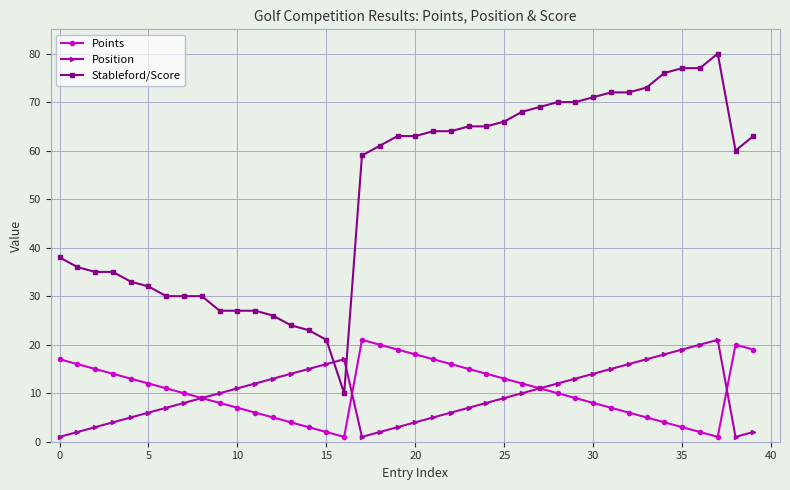

True or false: Position has more than 0 interior local peaks.

True